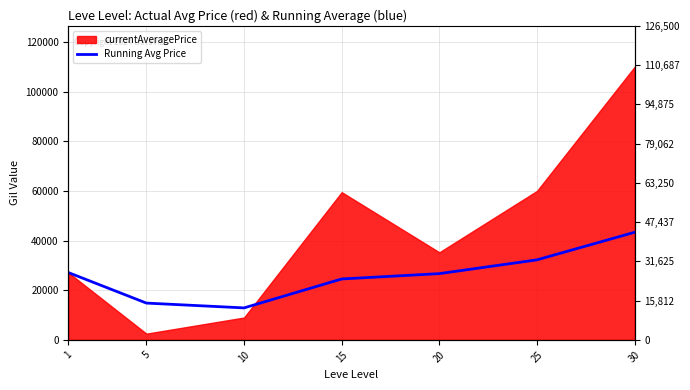

True or false: the data shows 12878.3 at 10.

True